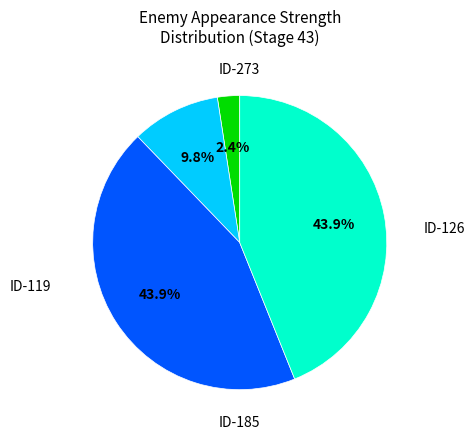

Is there any slice that represents more than half of the pie?

No